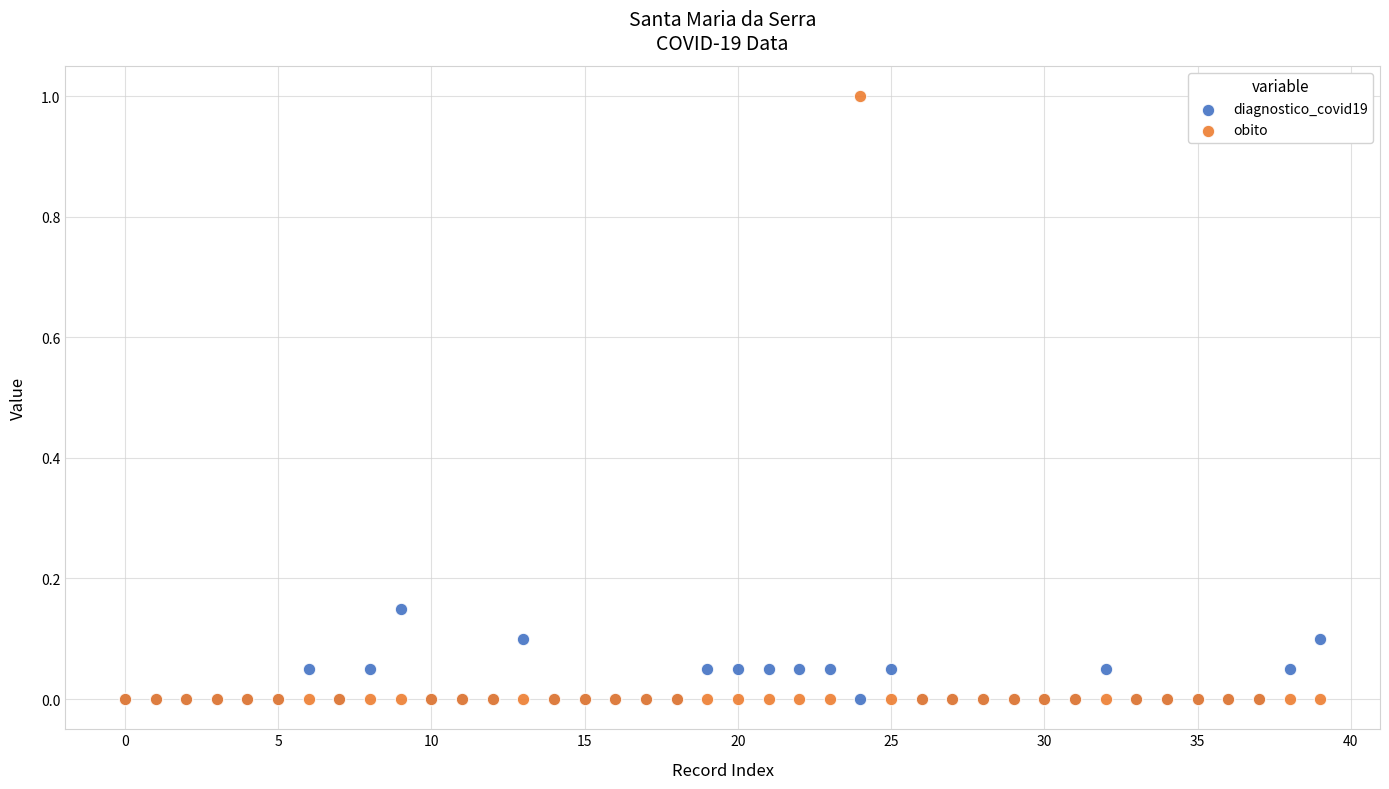

Which series has the largest Y range (max minus min)?

obito